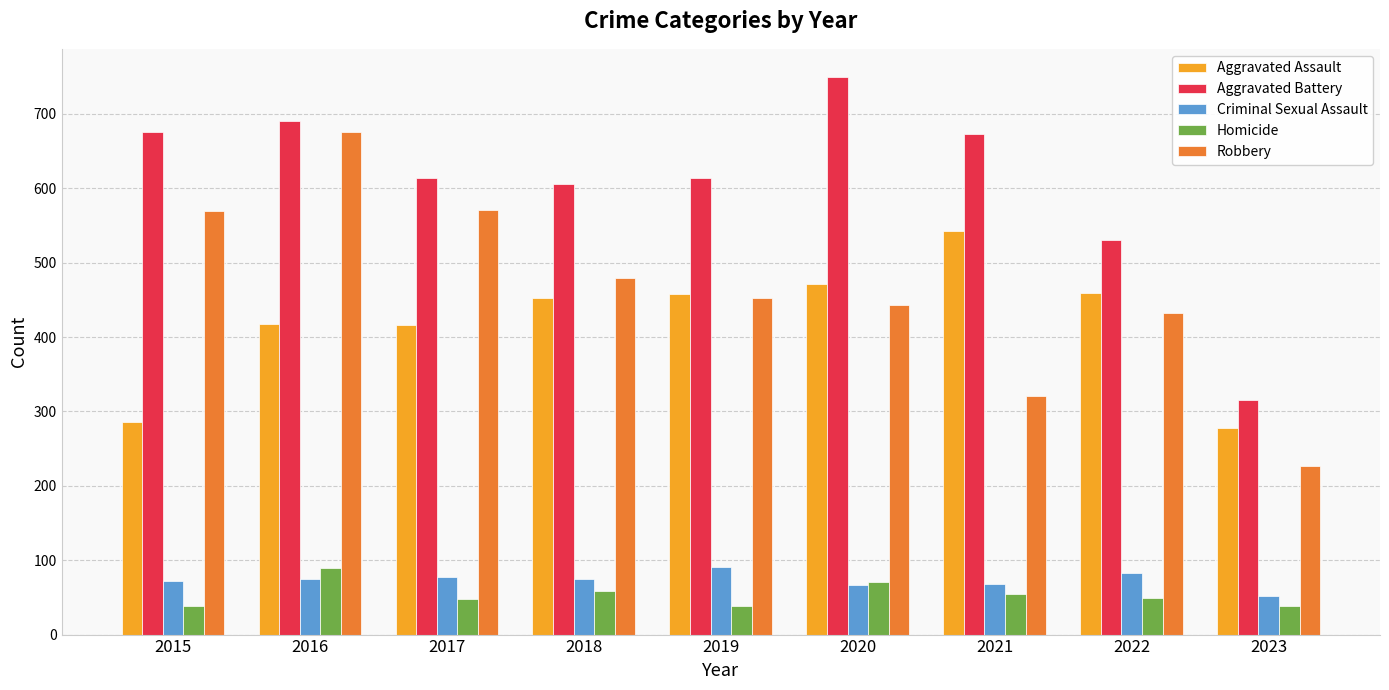

Rank the series at 2016 from lowest to highest value.

Criminal Sexual Assault, Homicide, Aggravated Assault, Robbery, Aggravated Battery